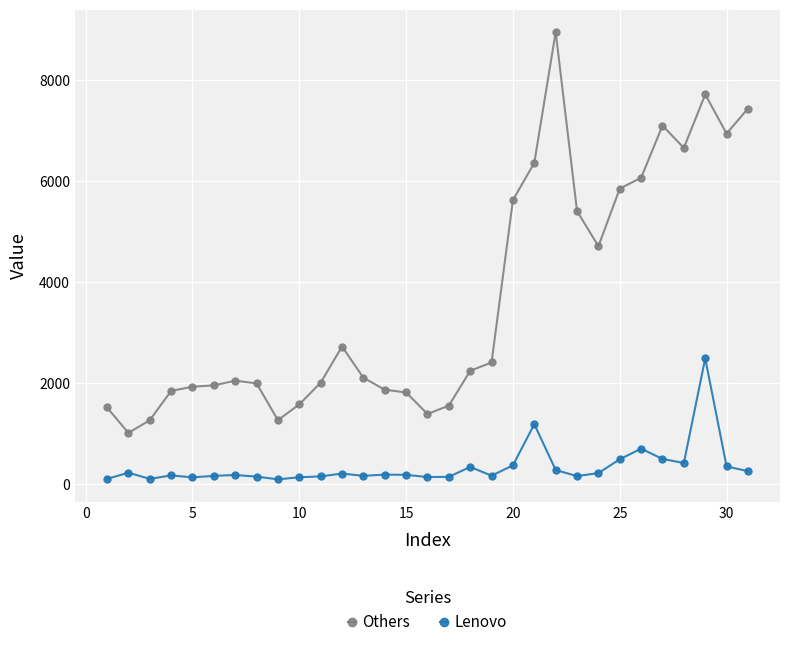

What is the sum of all Lenovo values?

10380